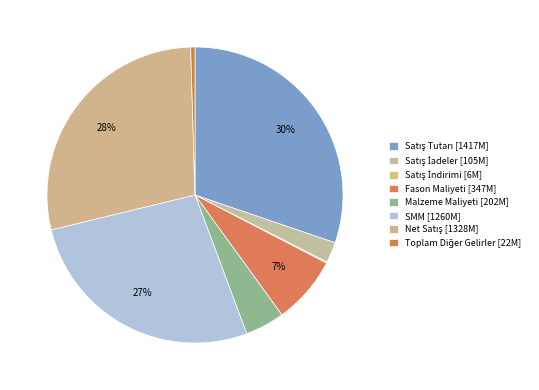

To the nearest percent, what is the combined percentage of SMM and Fason Maliyeti?

34%